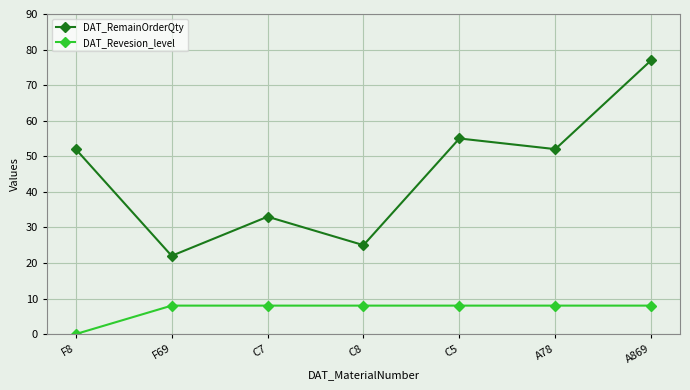

True or false: DAT_RemainOrderQty has a value of 22 at F69.

True